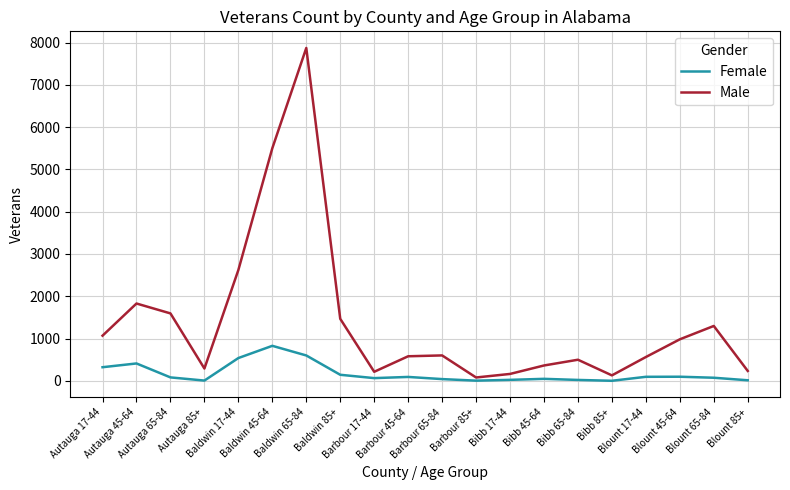

What is the total value across all series at Blount 85+?

245